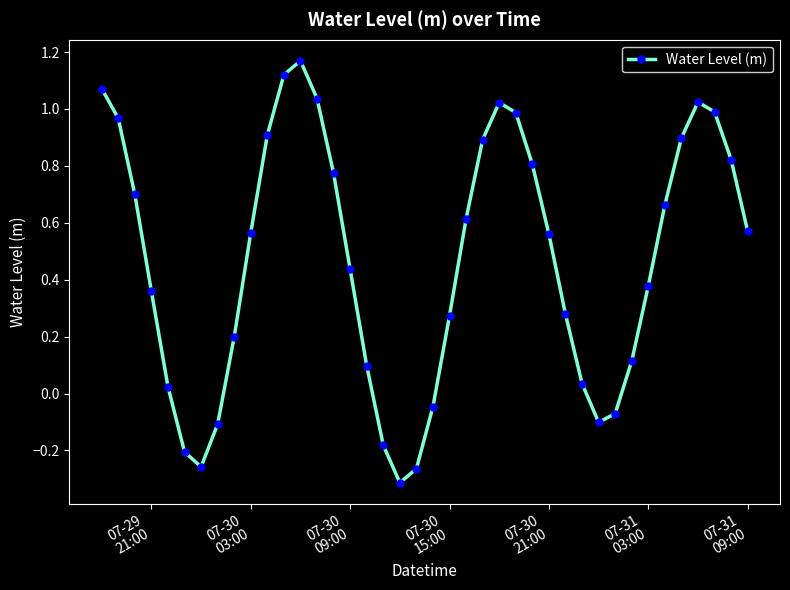

How many lines are shown in the chart?

1